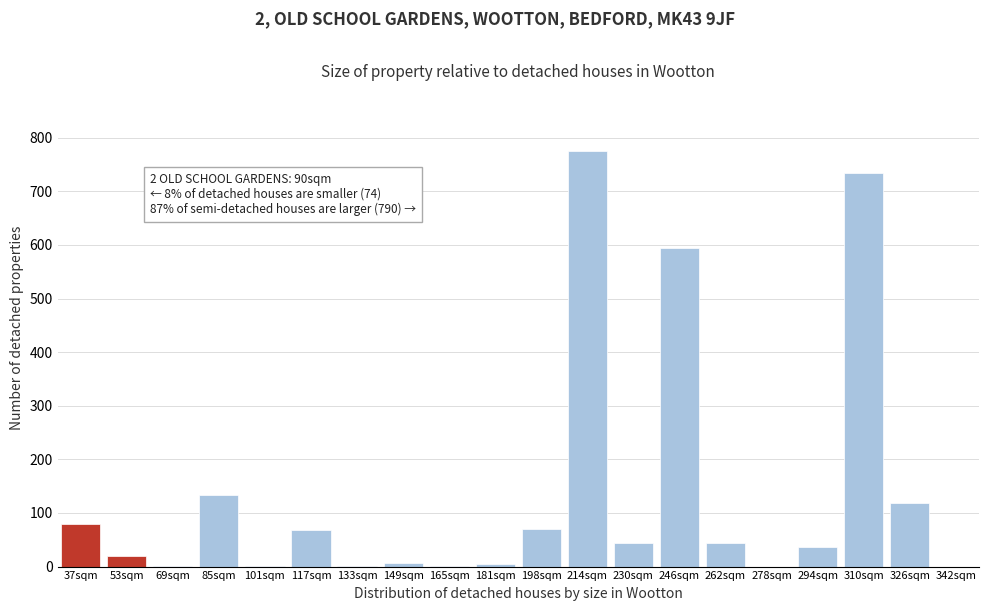

What is the change in value from 278sqm to 326sqm?

+119